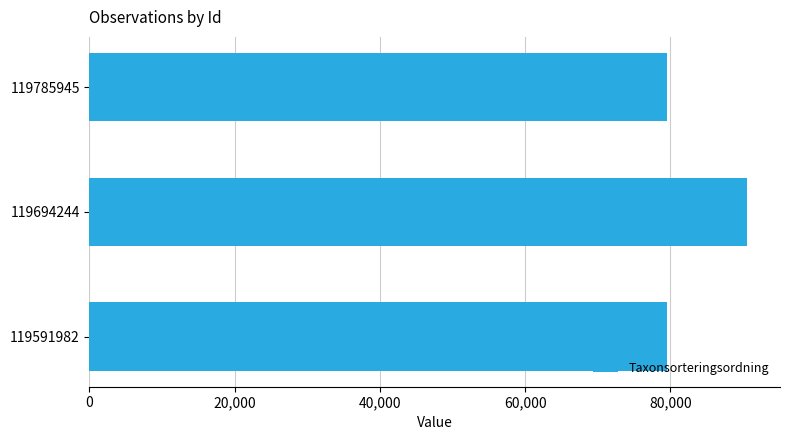

What is the minimum value shown in the chart?

79527